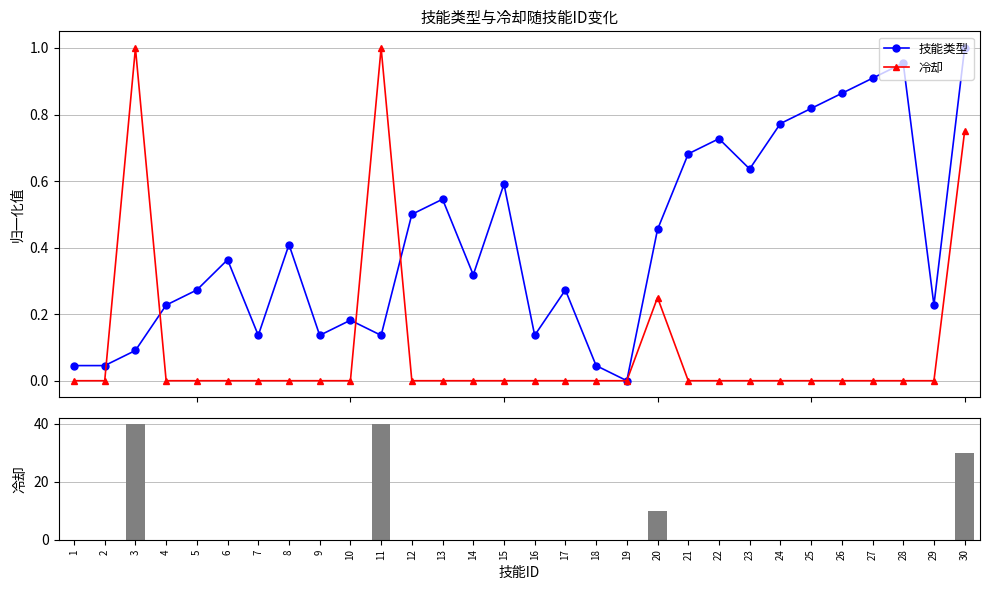

Reading left to right, what are all the values shown in this chart?

技能类型: 1=0.0	2=0.0	3=0.1	4=0.2	5=0.3	6=0.4	7=0.1	8=0.4	9=0.1	10=0.2	11=0.1	12=0.5	13=0.5	14=0.3	15=0.6	16=0.1	17=0.3	18=0.0	19=0.0	20=0.5	21=0.7	22=0.7	23=0.6	24=0.8	25=0.8	26=0.9	27=0.9	28=1.0	29=0.2	30=1.0
冷却: 1=0.0	2=0.0	3=40.0	4=0.0	5=0.0	6=0.0	7=0.0	8=0.0	9=0.0	10=0.0	11=40.0	12=0.0	13=0.0	14=0.0	15=0.0	16=0.0	17=0.0	18=0.0	19=0.0	20=10.0	21=0.0	22=0.0	23=0.0	24=0.0	25=0.0	26=0.0	27=0.0	28=0.0	29=0.0	30=30.0